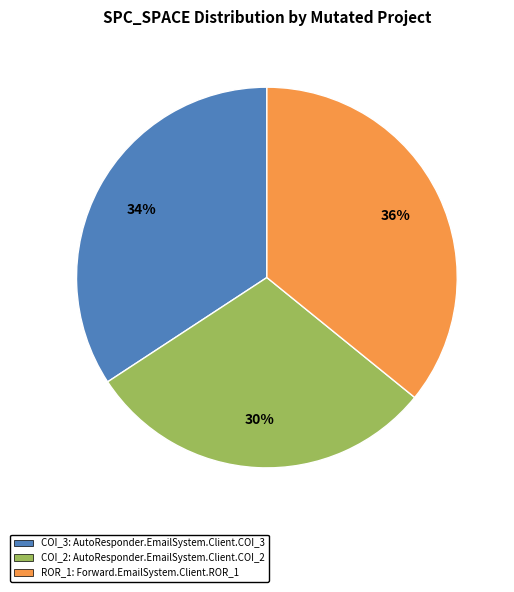

Does COI_3: AutoResponder.EmailSystem.Client.COI_3 account for over 50% of the chart?

No